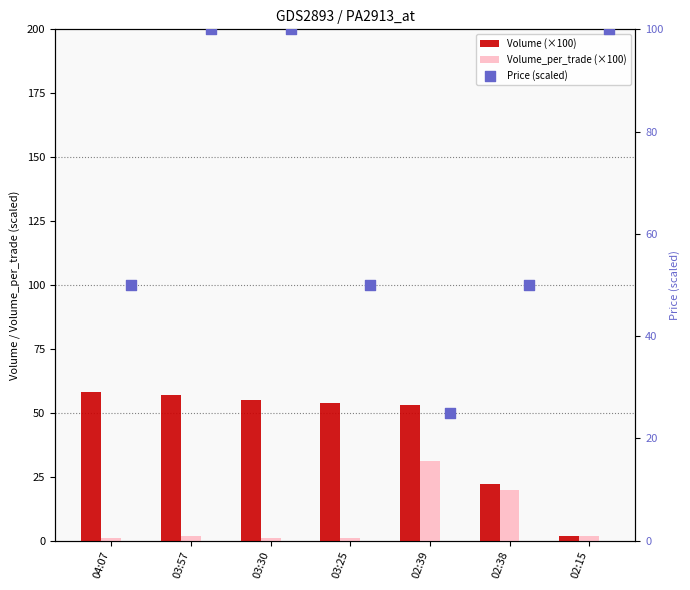

What is the total value across all series at 03:30?

156